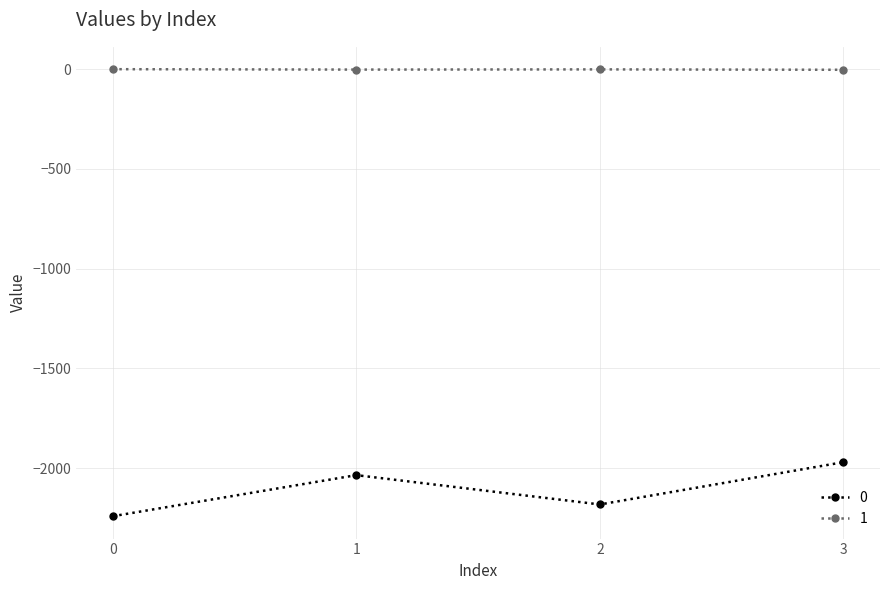

What is the value of the 0 point at the 4th from the left?

-1970